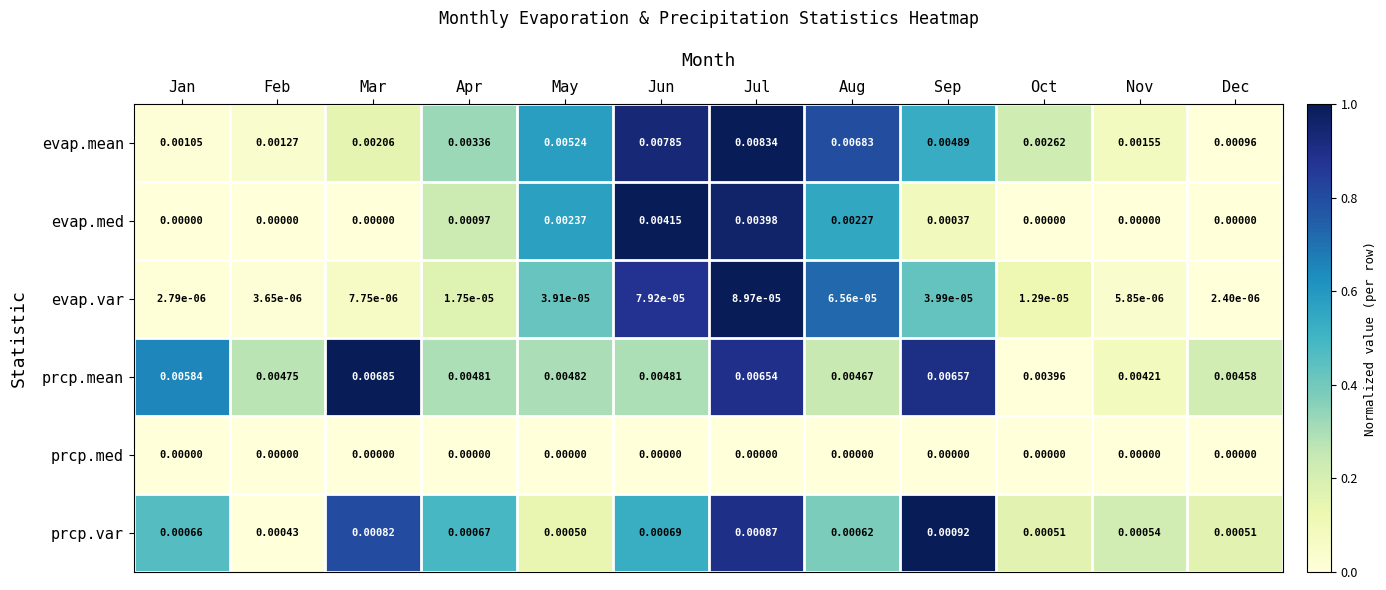

Which label corresponds to the largest value in the chart?

Jul